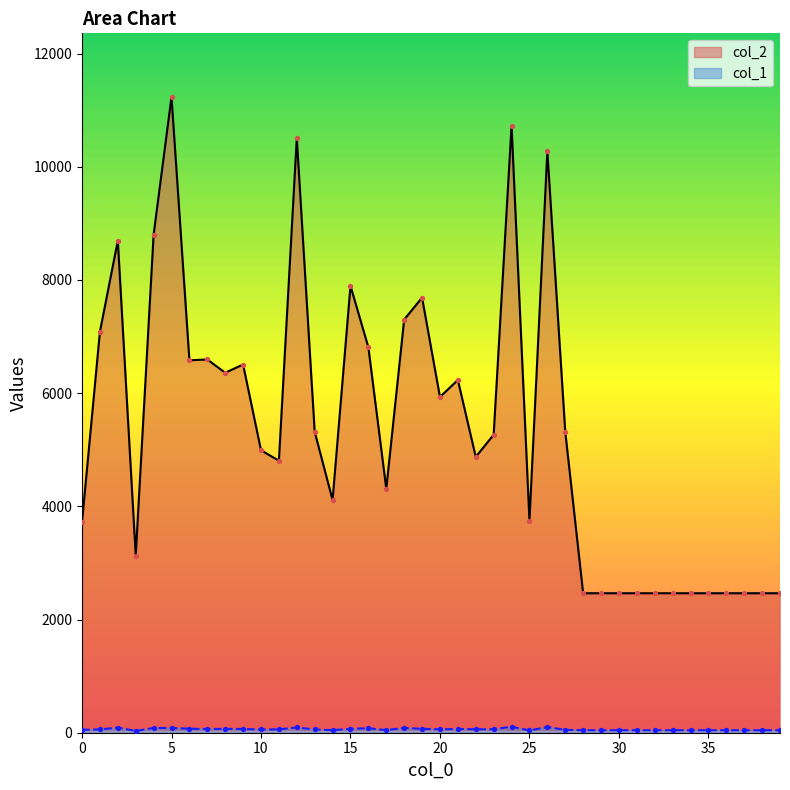

What are all the series names shown in the legend?

col_2, col_1